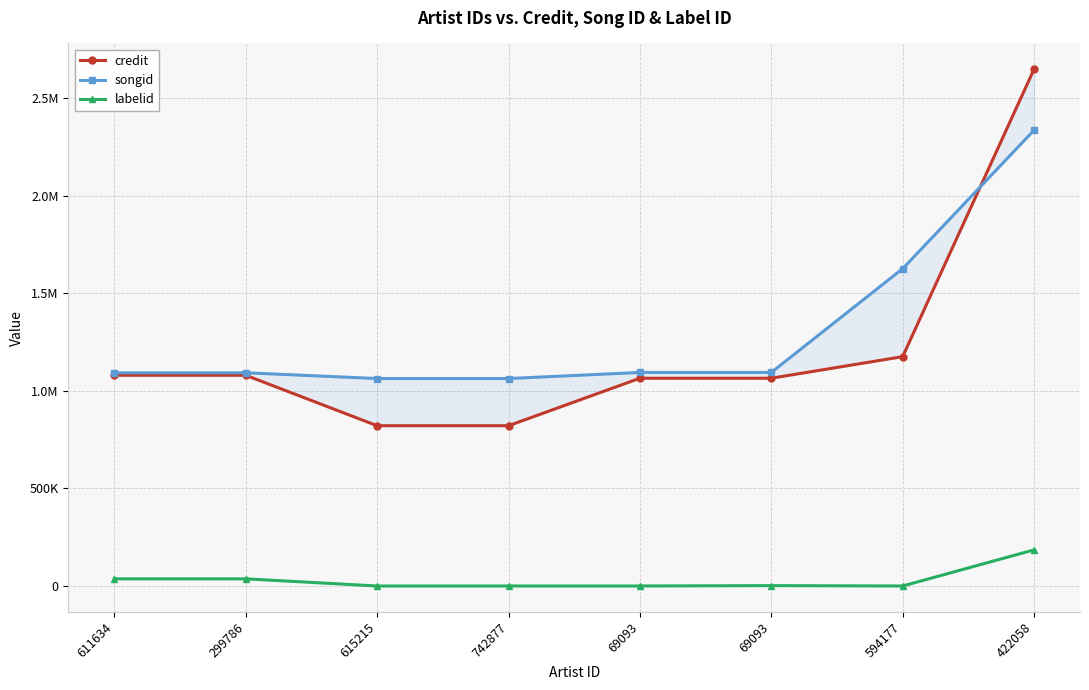

Reading right to left, list all the values displayed in this chart.

credit: 2649222	1175798	1065184	1065184	821760	821760	1080352	1080352
songid: 2336632	1626839	1094859	1094859	1063687	1063687	1093129	1093129
labelid: 185114	-1	1910	33	-1	-1	36606	36606